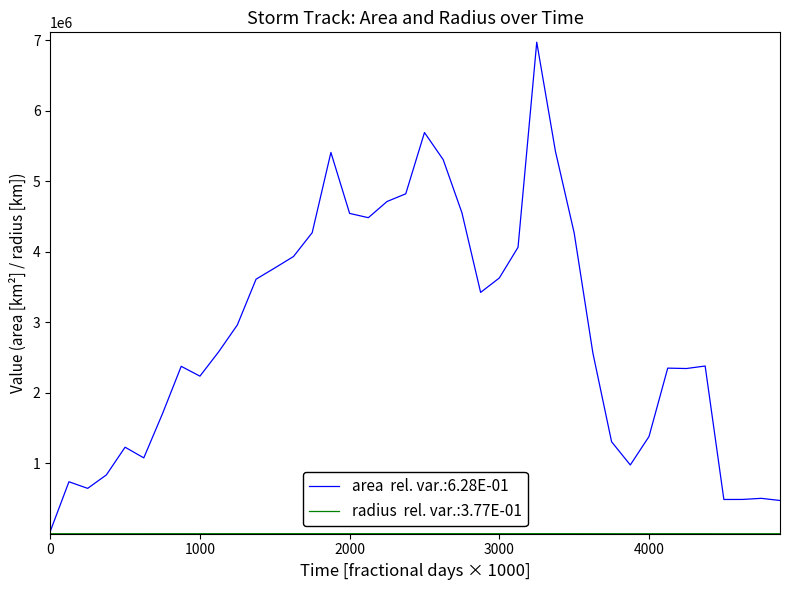

What is the greatest value displayed?

6970000.0